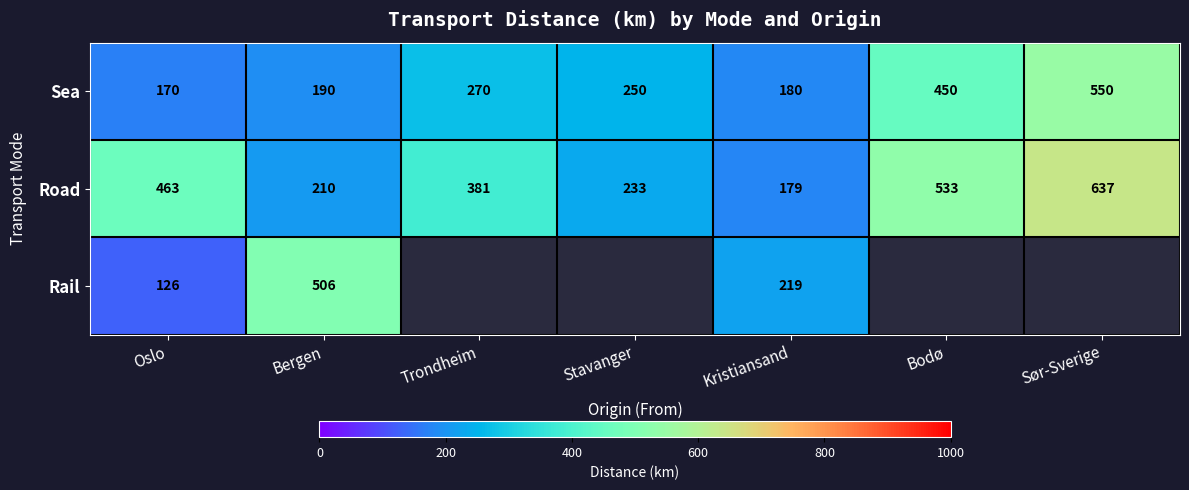

What value does the Road series have at Stavanger?

233